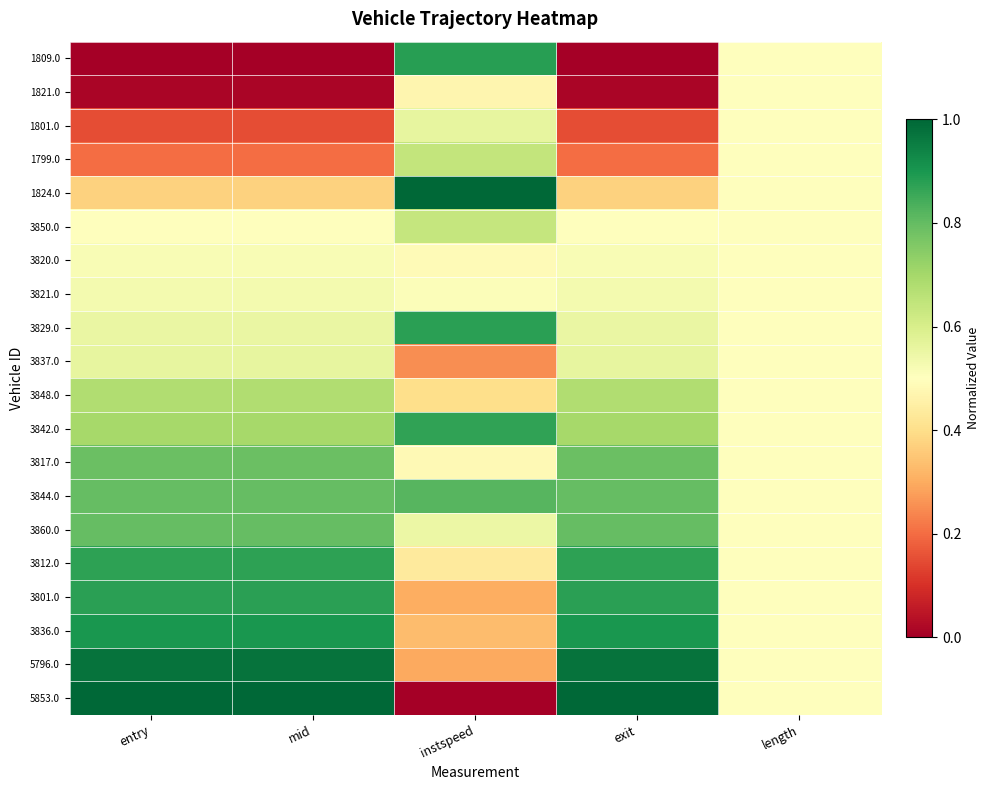

Which label corresponds to the smallest value in the chart?

entry